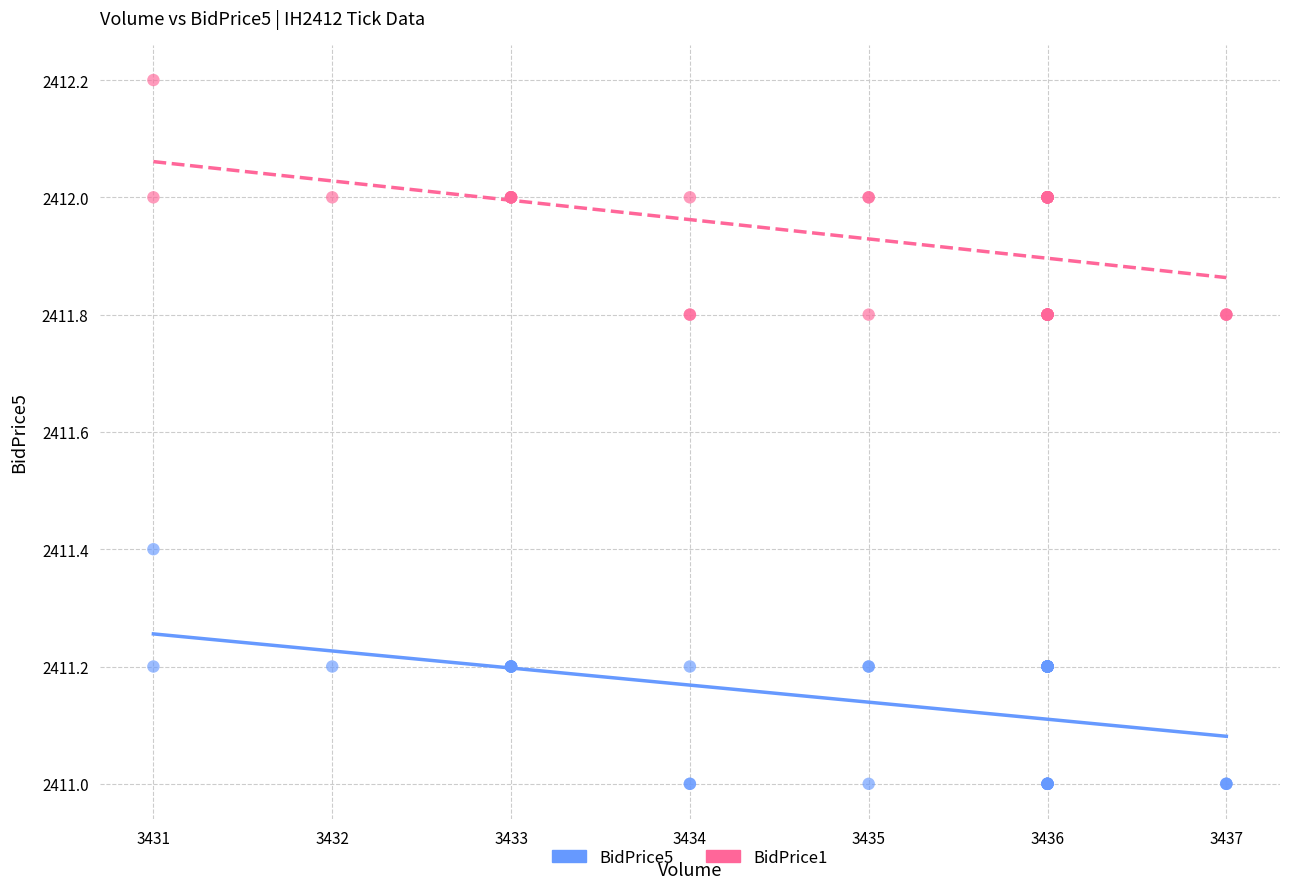

Which series reaches the minimum Y coordinate?

BidPrice5